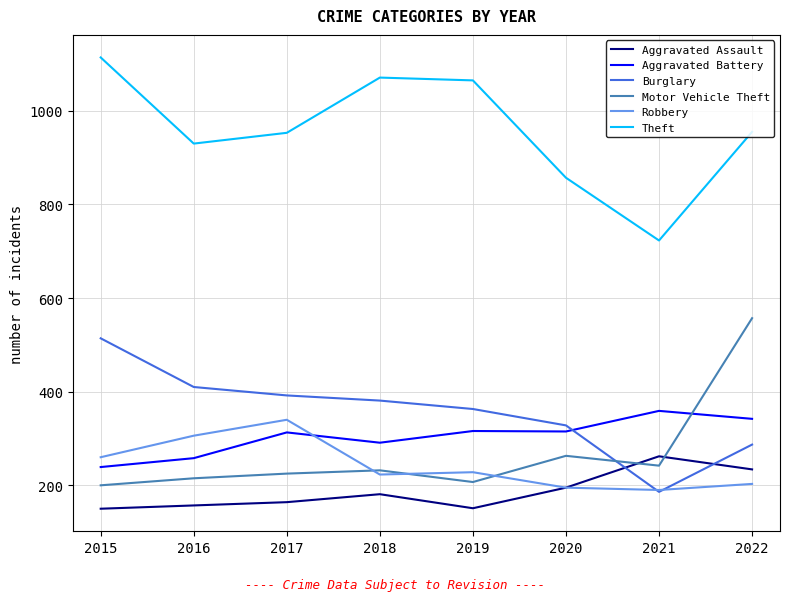

At which category does Robbery reach its first local peak?

2017